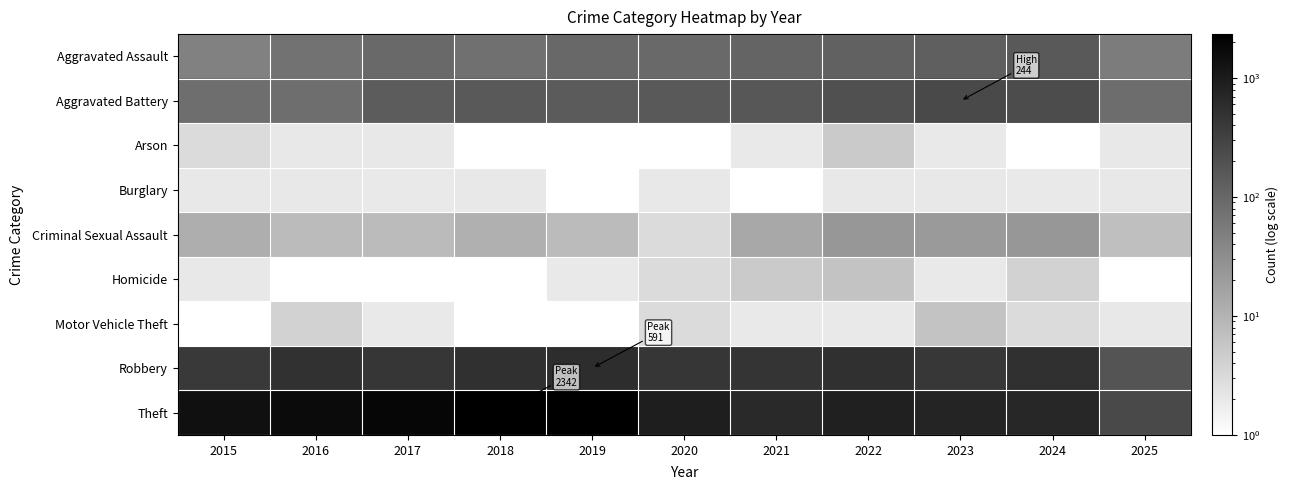

The Criminal Sexual Assault series shows 8.0 at 2016. True or false?

True